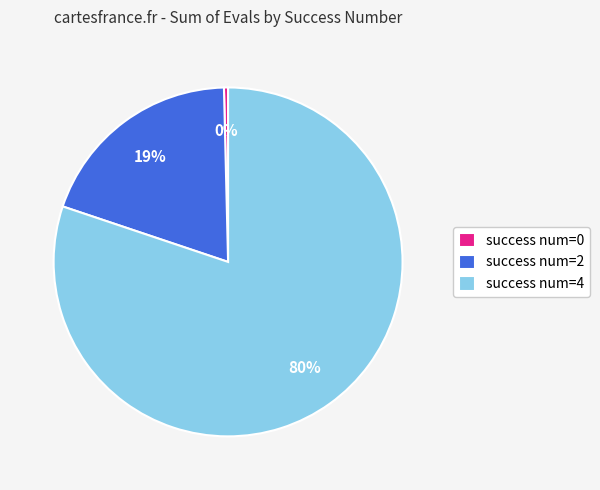

Between success num=2 and success num=0, which is larger?

success num=2